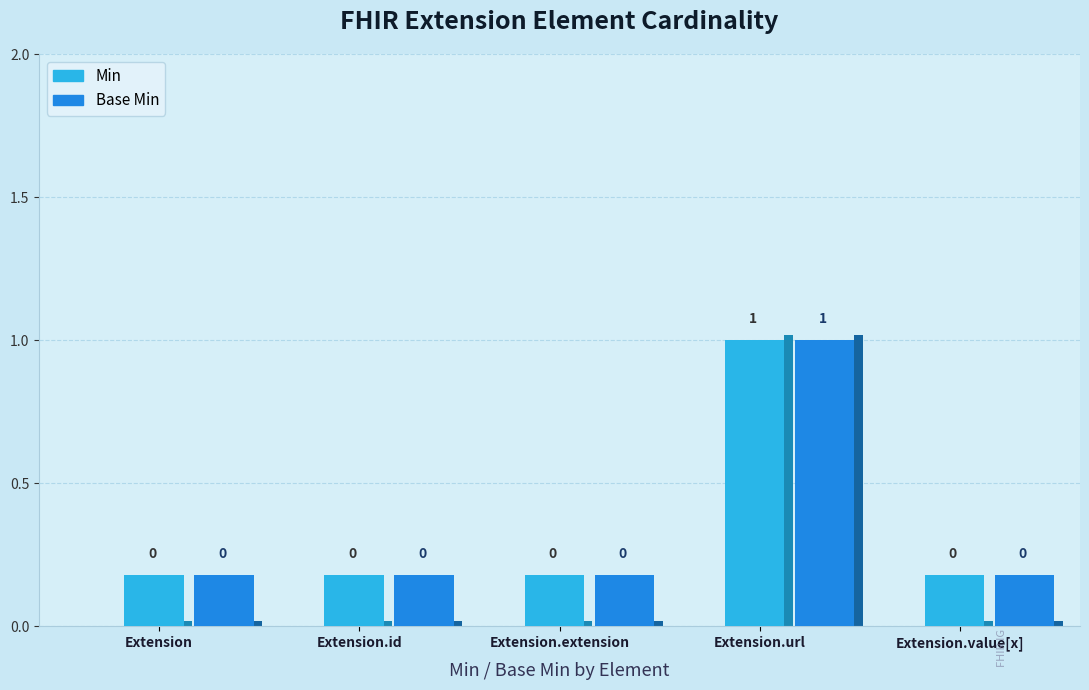

Are the bars grouped side by side (vs. stacked)?

Yes